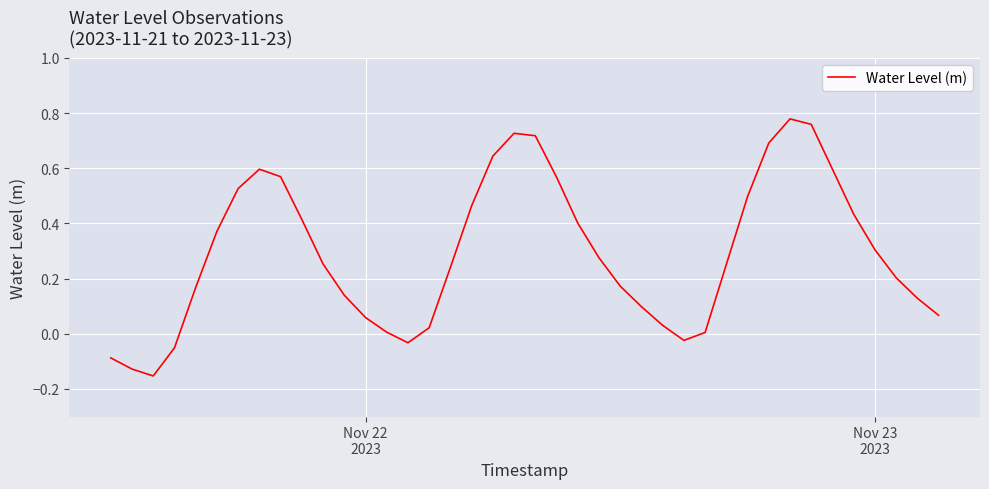

What is the difference between the maximum and minimum values?

0.9